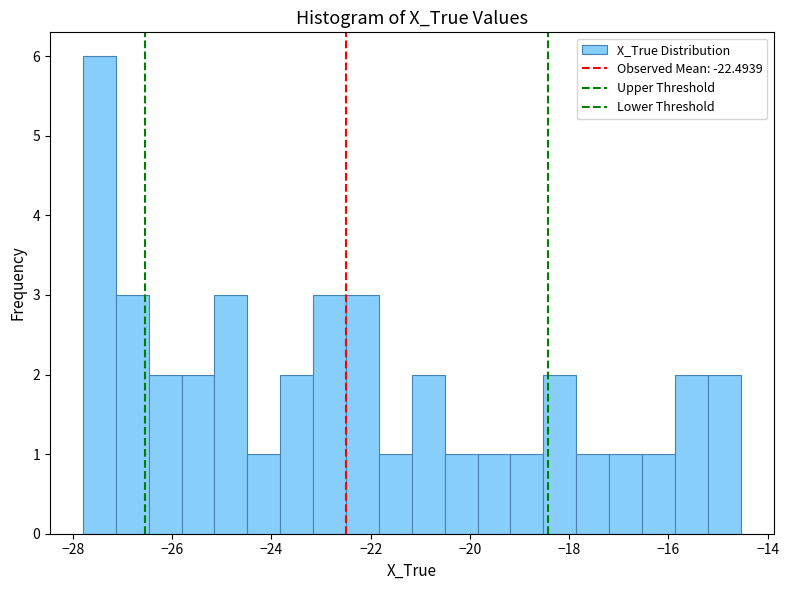

Around what value on the x-axis is the tallest bar? Give the approximate position of its centre, as read against the axis.

-27.4